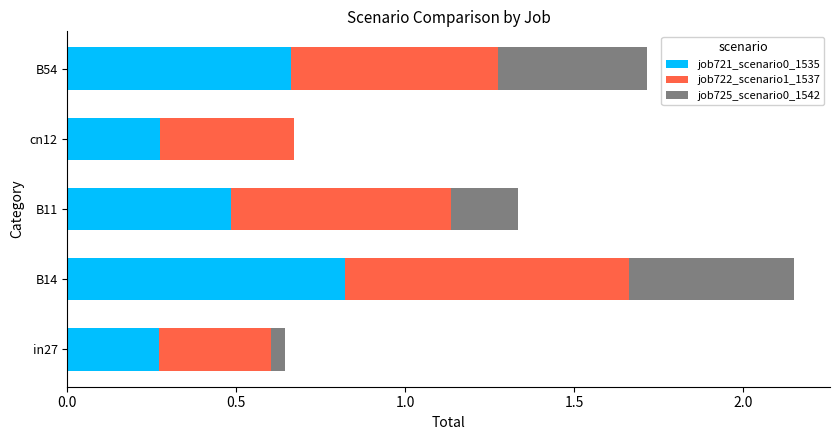

The job721_scenario0_1535 series shows 1.2 at B54. True or false?

False